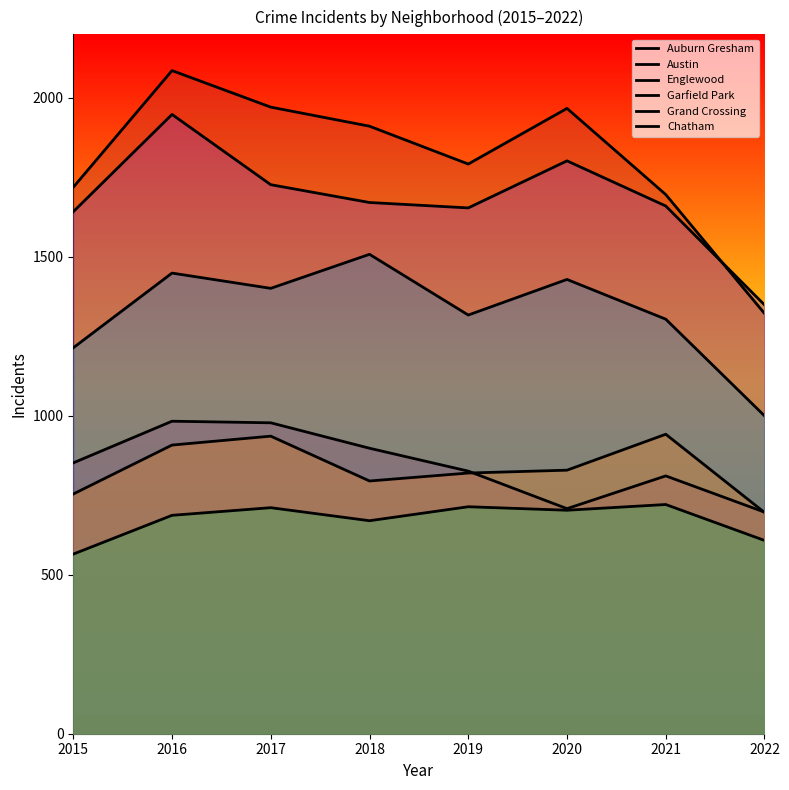

The Garfield Park series shows 1317 at 2019. True or false?

True